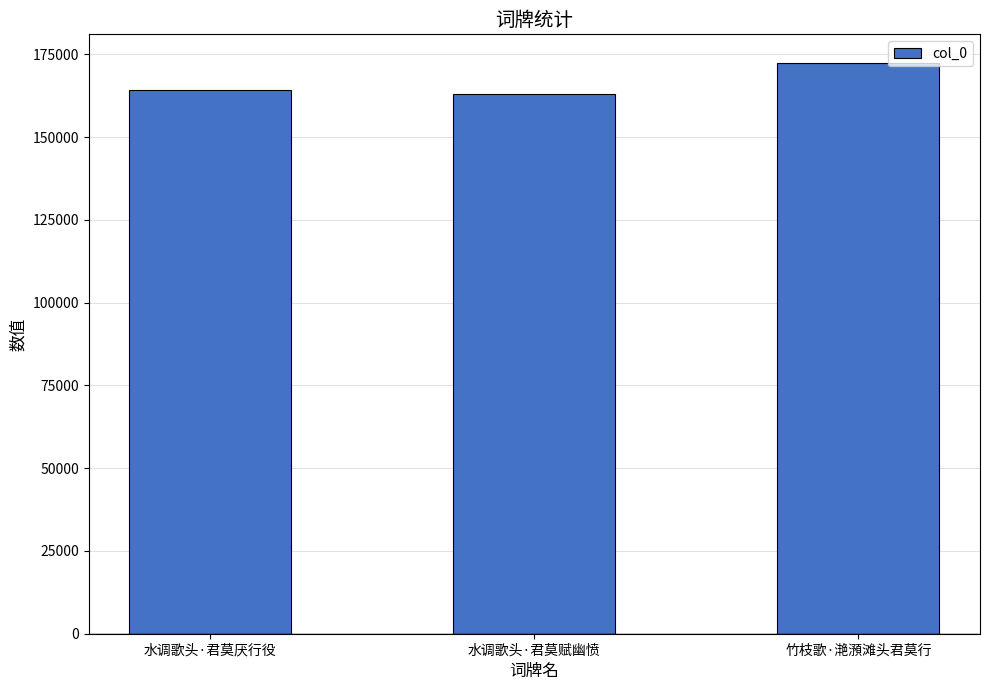

What is the value of the 3rd bar from the left?

172469